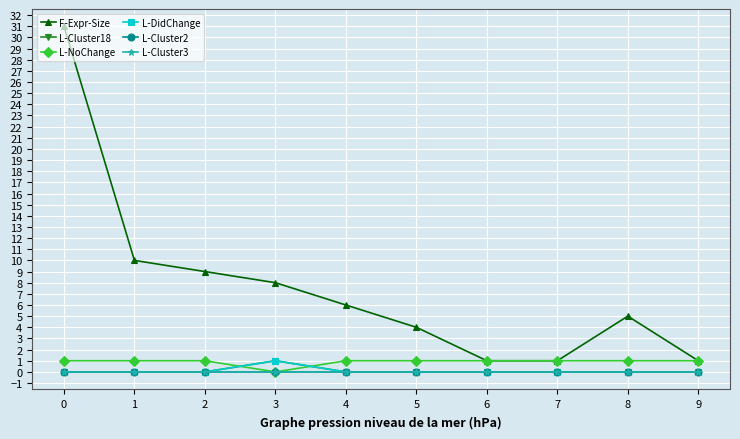

Between which two adjacent categories do L-Cluster18 and L-NoChange first intersect?

2 and 3